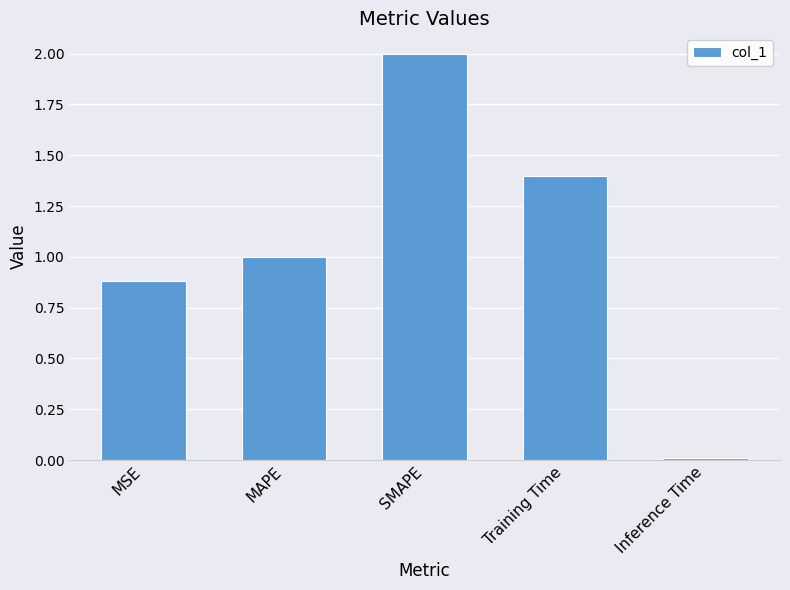

What position from the left is MAPE?

2